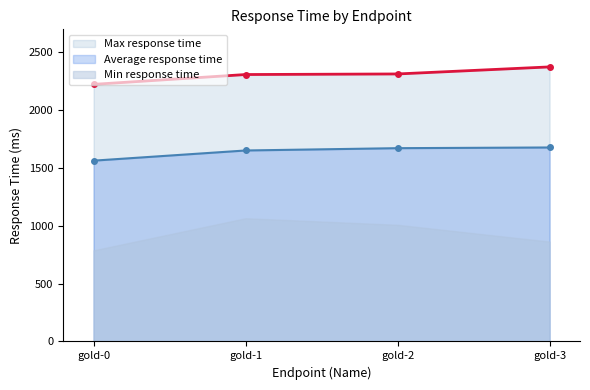

True or false: Average response time has more than 1 points higher than both neighbors.

False